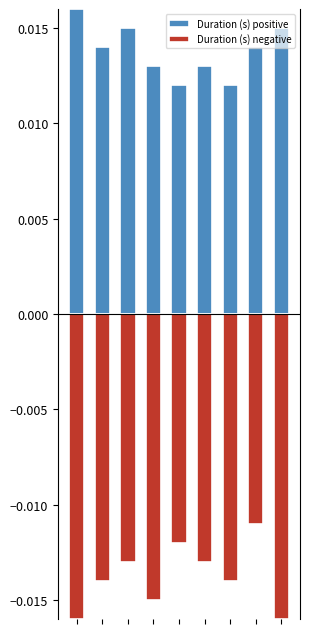

How many categories are shown in the chart?

9